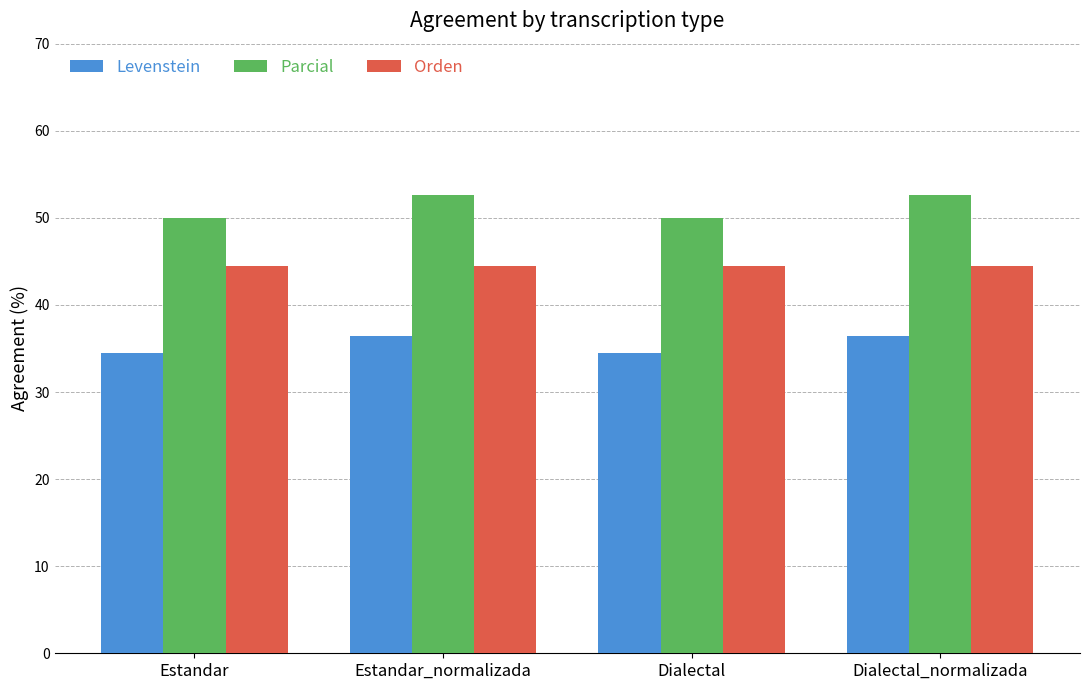

What is the maximum value for Orden?

44.4